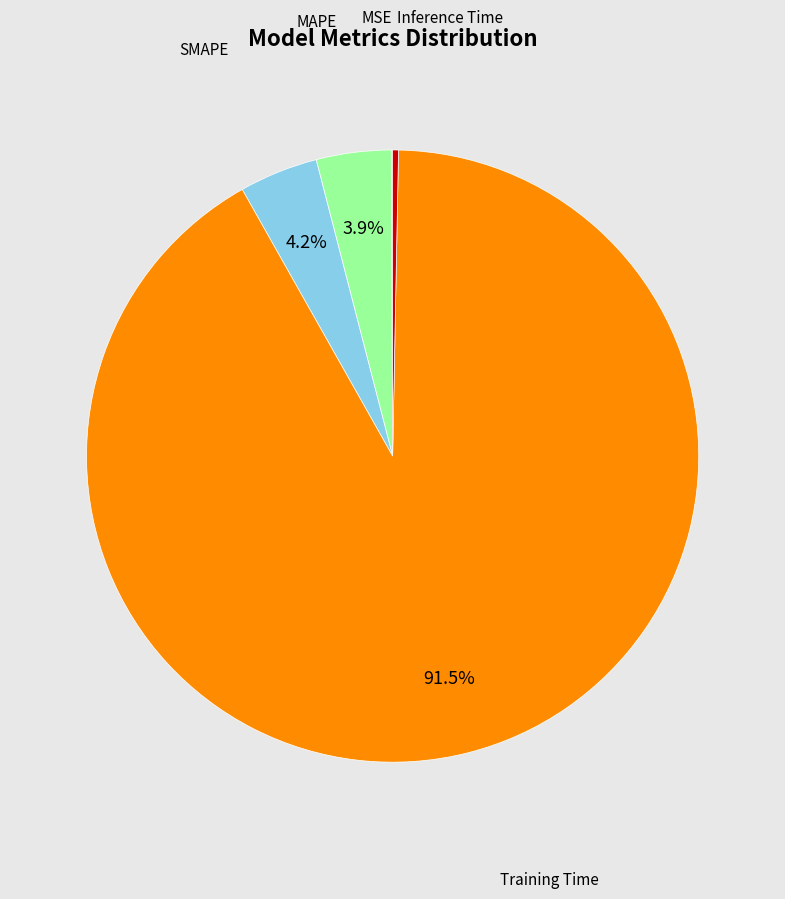

What percentage is the SMAPE slice, to the nearest percent?

4%